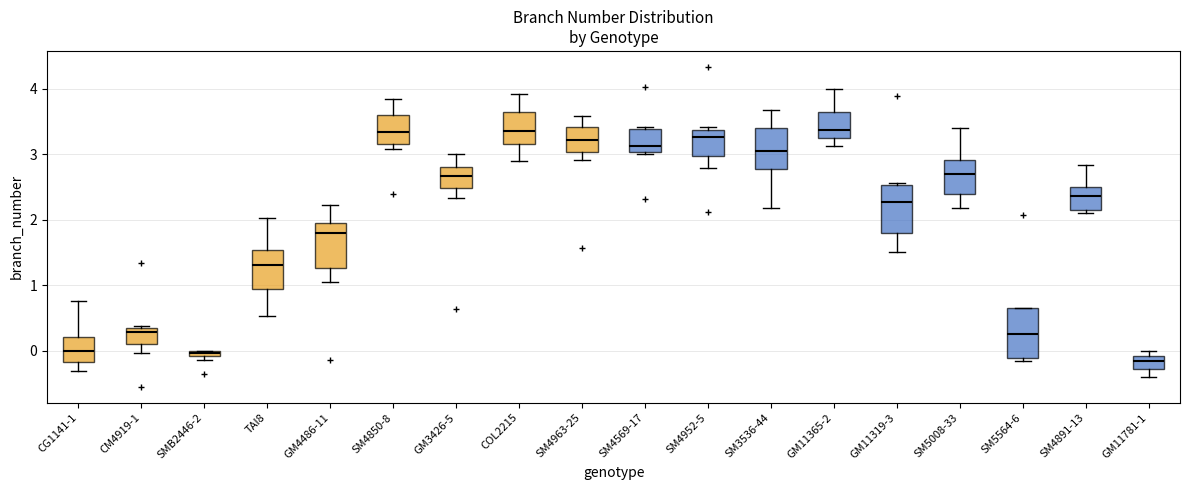

Where is the upper edge of the box for SM5564-6 on the y-axis? The values are not printed on the chart, so give them approximately, as read against the axis.

0.7